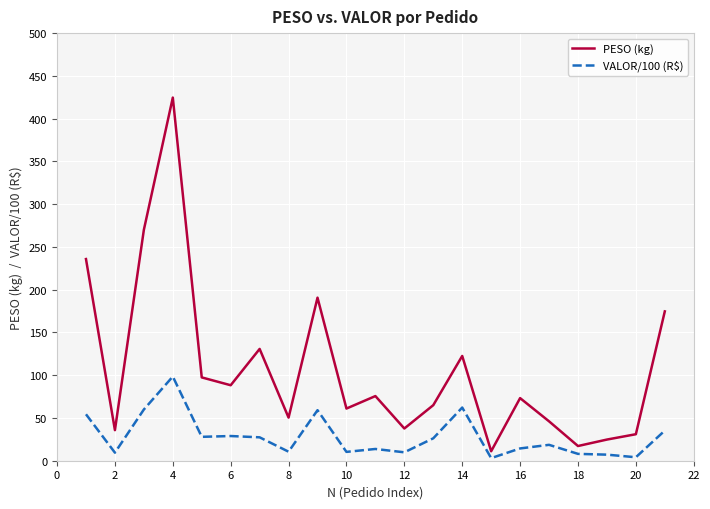

True or false: VALOR/100 (R$) has more than 1 points higher than both neighbors.

True